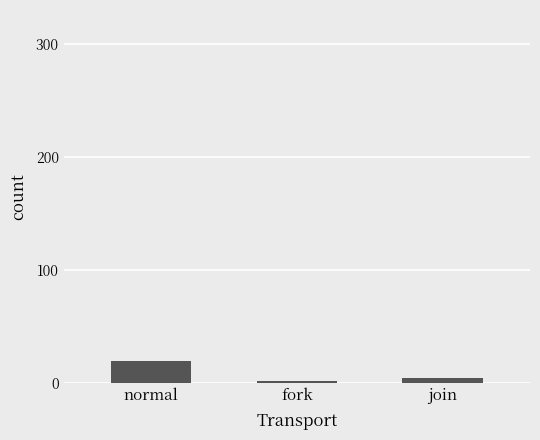

Read the value at normal.

19